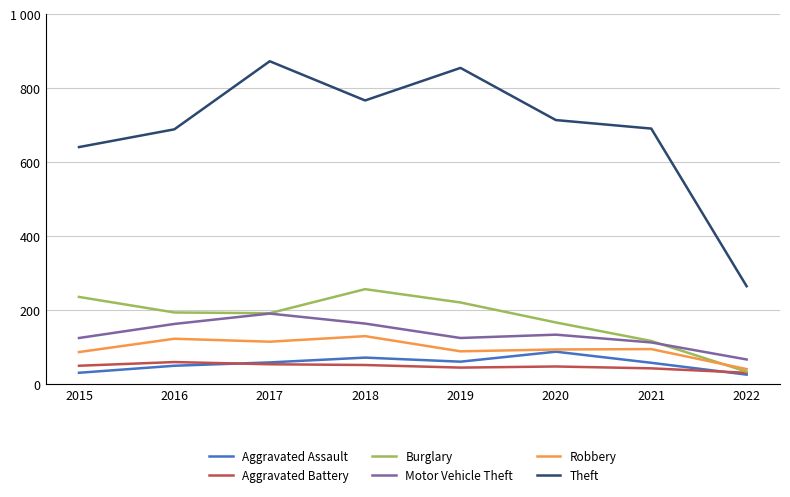

Is this an area chart (filled region under the line)?

No